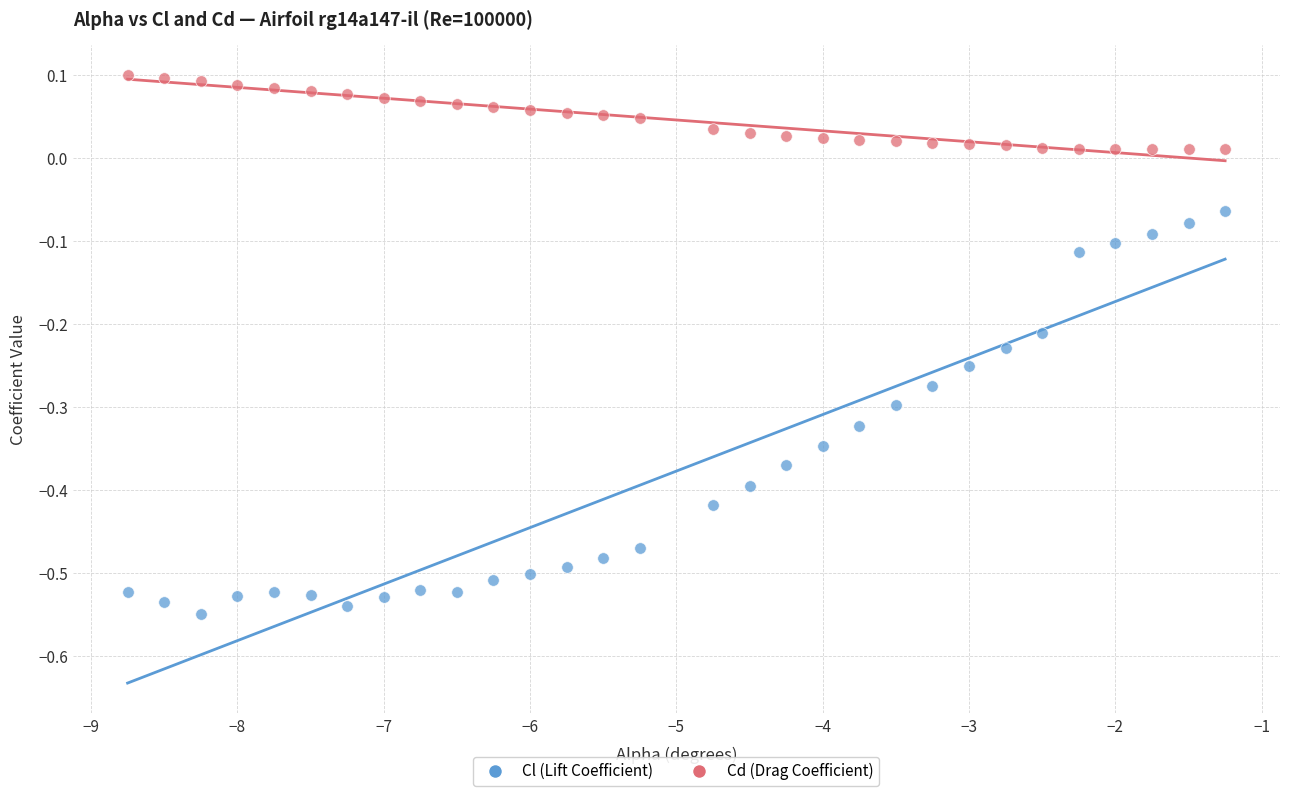

Which series has the widest spread of Y values?

Cl (Lift Coefficient)